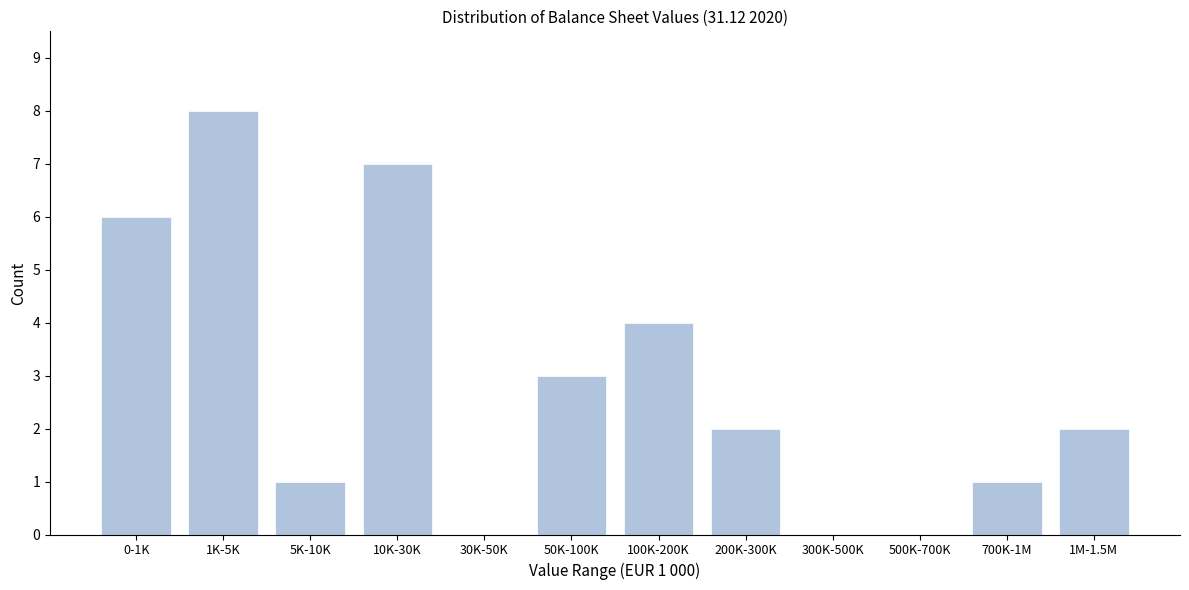

Reading left to right, what are all the values shown in this chart?

0-1K=6	1K-5K=8	5K-10K=1	10K-30K=7	30K-50K=0	50K-100K=3	100K-200K=4	200K-300K=2	300K-500K=0	500K-700K=0	700K-1M=1	1M-1.5M=2